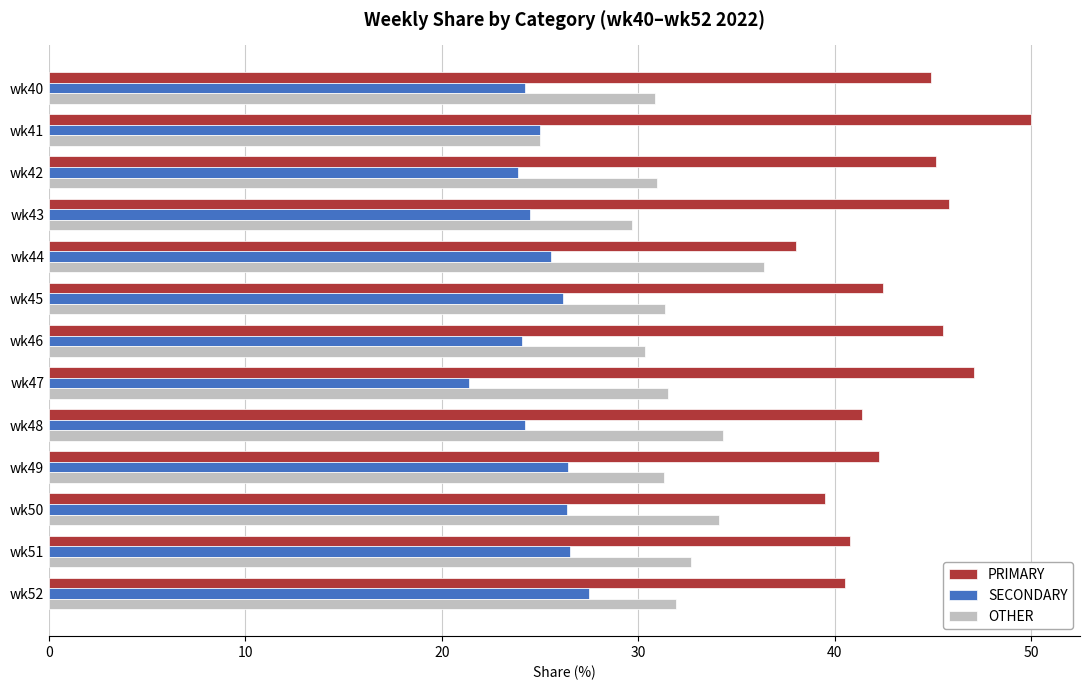

What is the difference between the second highest and second lowest values in the SECONDARY series?

2.7